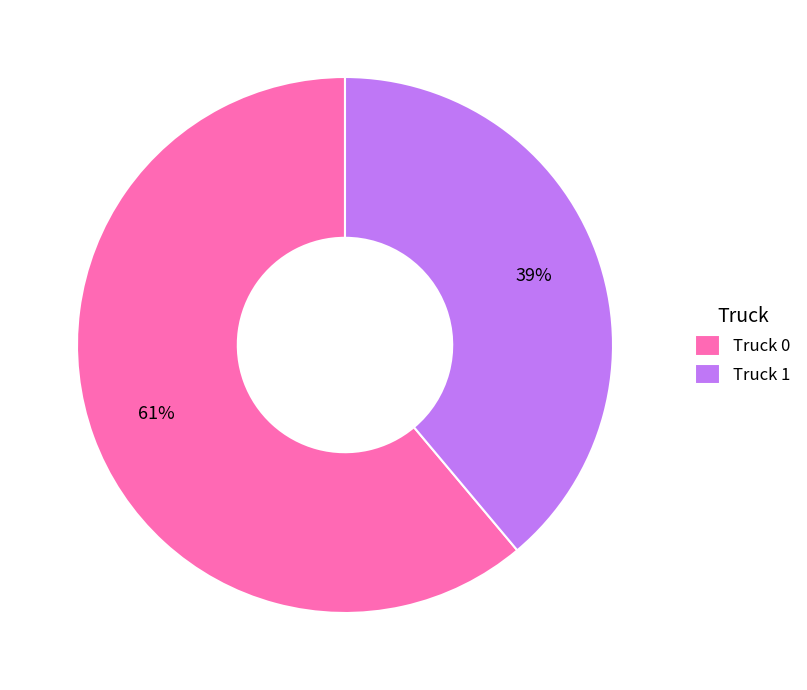

How many segments does this pie chart have?

2